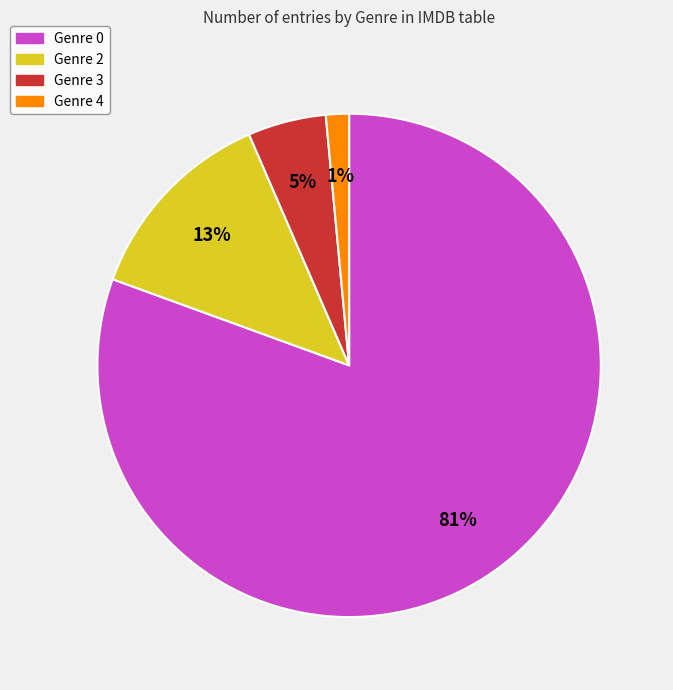

Does Genre 2 represent more than half of the total?

No